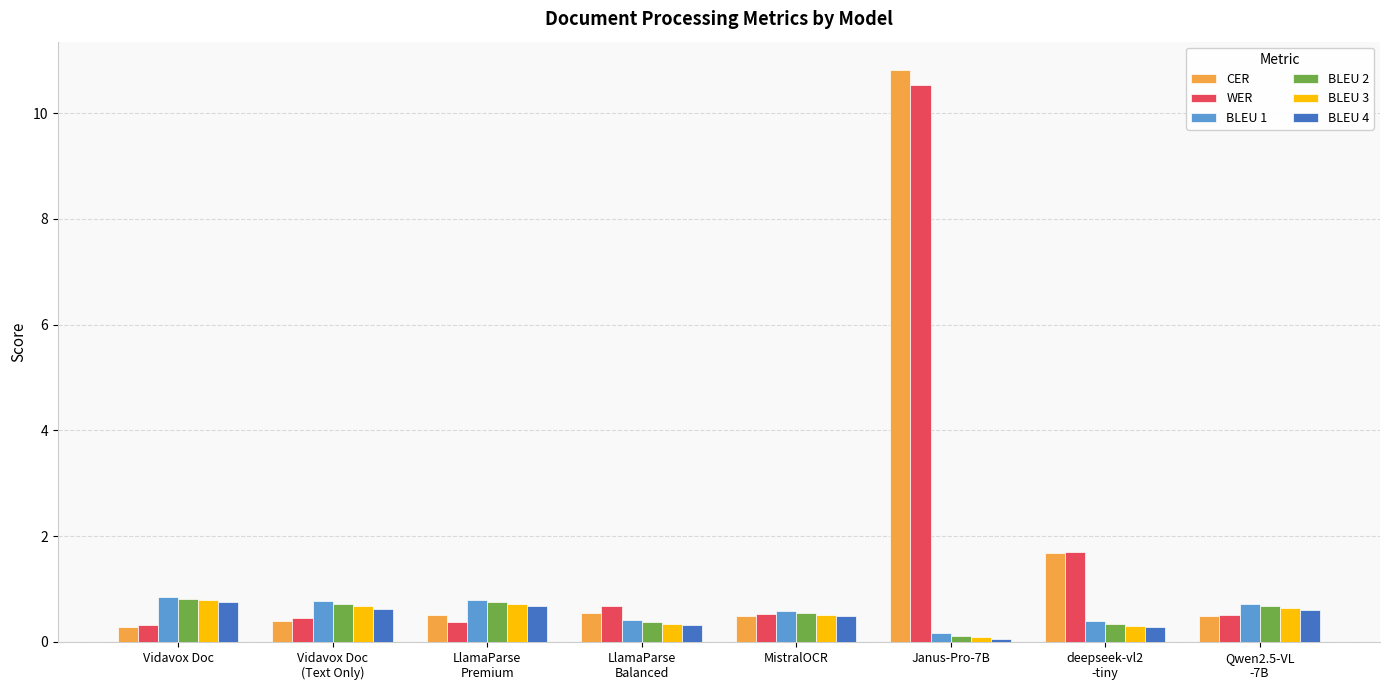

Which series has the largest range (max minus min)?

CER